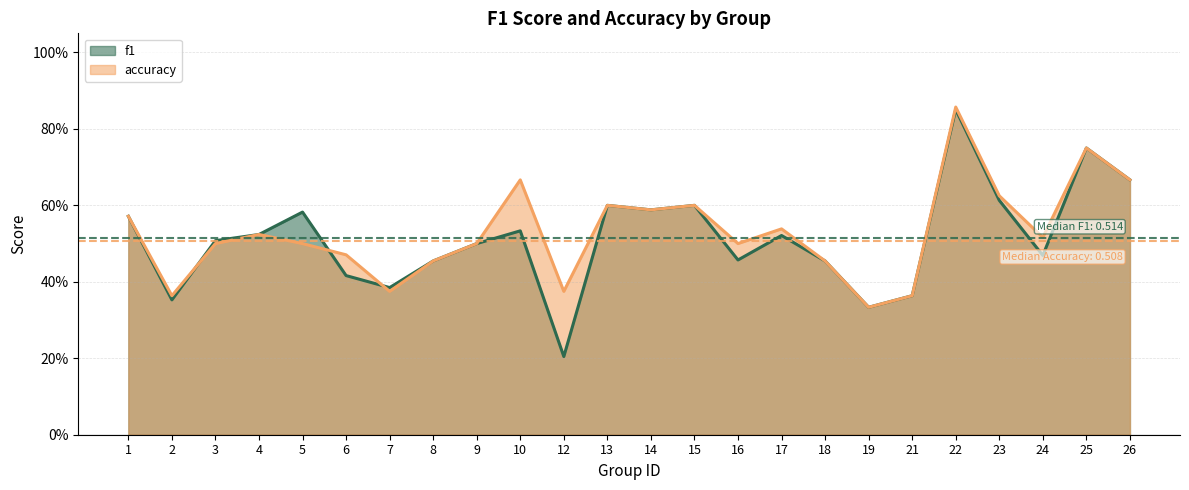

At how many categories does at least one series exceed 0?

24